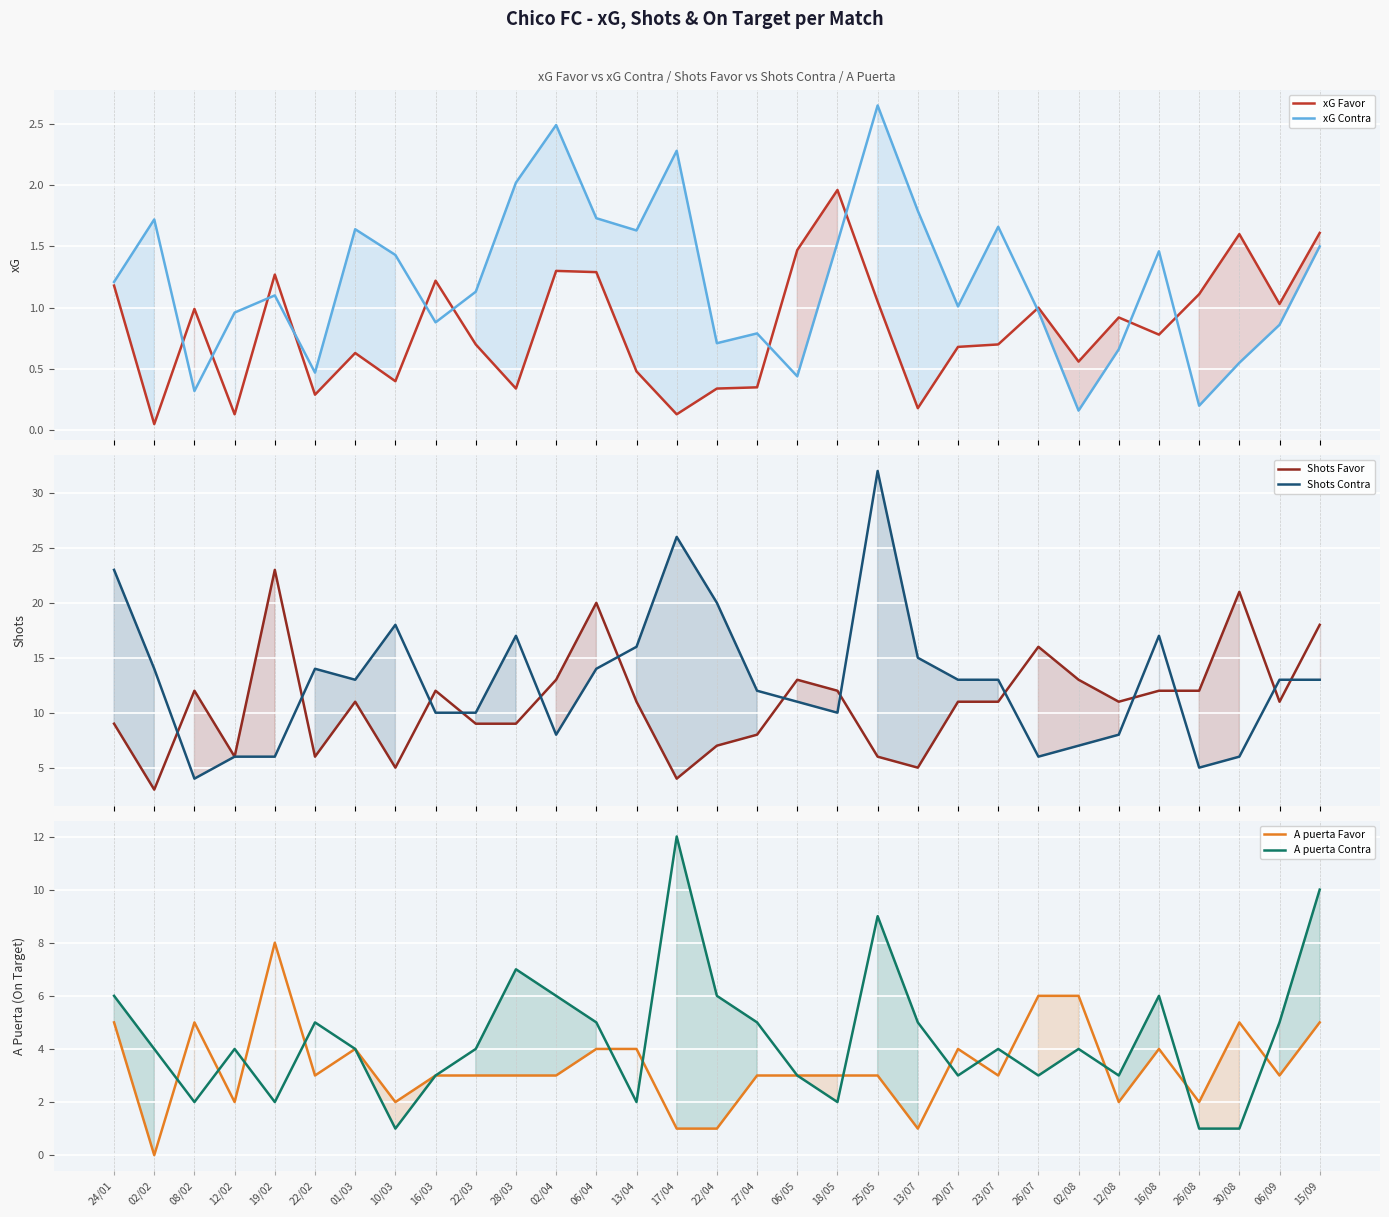

Reading left to right, transcribe all the data shown in this chart.

xG Favor: 1.2	0.1	1.0	0.1	1.3	0.3	0.6	0.4	1.2	0.7	0.3	1.3	1.3	0.5	0.1	0.3	0.3	1.5	2.0	1.1	0.2	0.7	0.7	1.0	0.6	0.9	0.8	1.1	1.6	1.0	1.6
xG Contra: 1.2	1.7	0.3	1.0	1.1	0.5	1.6	1.4	0.9	1.1	2.0	2.5	1.7	1.6	2.3	0.7	0.8	0.4	1.5	2.6	1.8	1.0	1.7	1.0	0.2	0.7	1.5	0.2	0.6	0.9	1.5
Shots Favor: 9.0	3.0	12.0	6.0	23.0	6.0	11.0	5.0	12.0	9.0	9.0	13.0	20.0	11.0	4.0	7.0	8.0	13.0	12.0	6.0	5.0	11.0	11.0	16.0	13.0	11.0	12.0	12.0	21.0	11.0	18.0
Shots Contra: 23.0	14.0	4.0	6.0	6.0	14.0	13.0	18.0	10.0	10.0	17.0	8.0	14.0	16.0	26.0	20.0	12.0	11.0	10.0	32.0	15.0	13.0	13.0	6.0	7.0	8.0	17.0	5.0	6.0	13.0	13.0
A puerta Favor: 5.0	0.0	5.0	2.0	8.0	3.0	4.0	2.0	3.0	3.0	3.0	3.0	4.0	4.0	1.0	1.0	3.0	3.0	3.0	3.0	1.0	4.0	3.0	6.0	6.0	2.0	4.0	2.0	5.0	3.0	5.0
A puerta Contra: 6.0	4.0	2.0	4.0	2.0	5.0	4.0	1.0	3.0	4.0	7.0	6.0	5.0	2.0	12.0	6.0	5.0	3.0	2.0	9.0	5.0	3.0	4.0	3.0	4.0	3.0	6.0	1.0	1.0	5.0	10.0